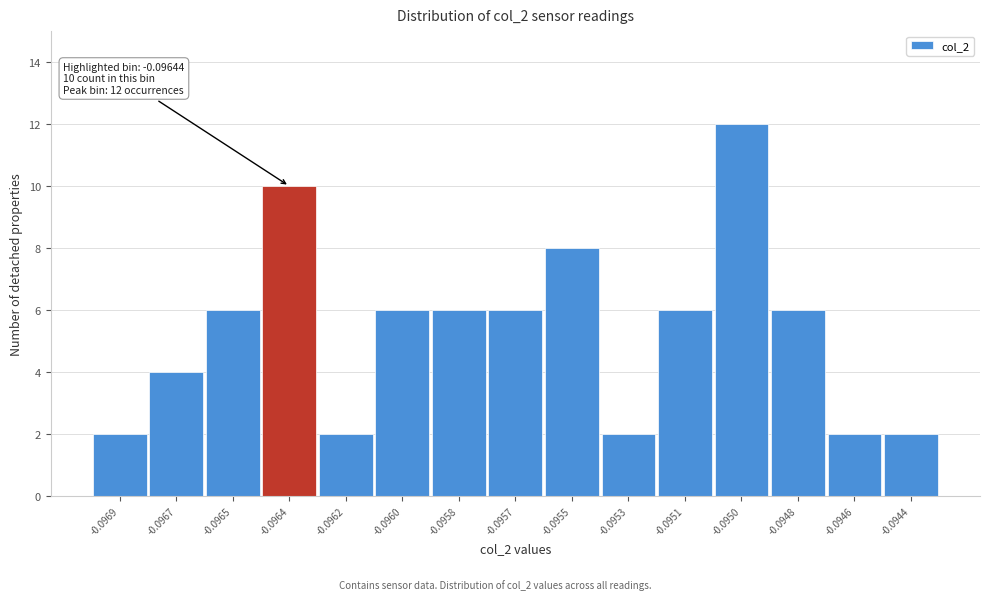

Reading right to left, extract all data points from this chart.

-0.0944=2	-0.0946=2	-0.0948=6	-0.0950=12	-0.0951=6	-0.0953=2	-0.0955=8	-0.0957=6	-0.0958=6	-0.0960=6	-0.0962=2	-0.0964=10	-0.0965=6	-0.0967=4	-0.0969=2